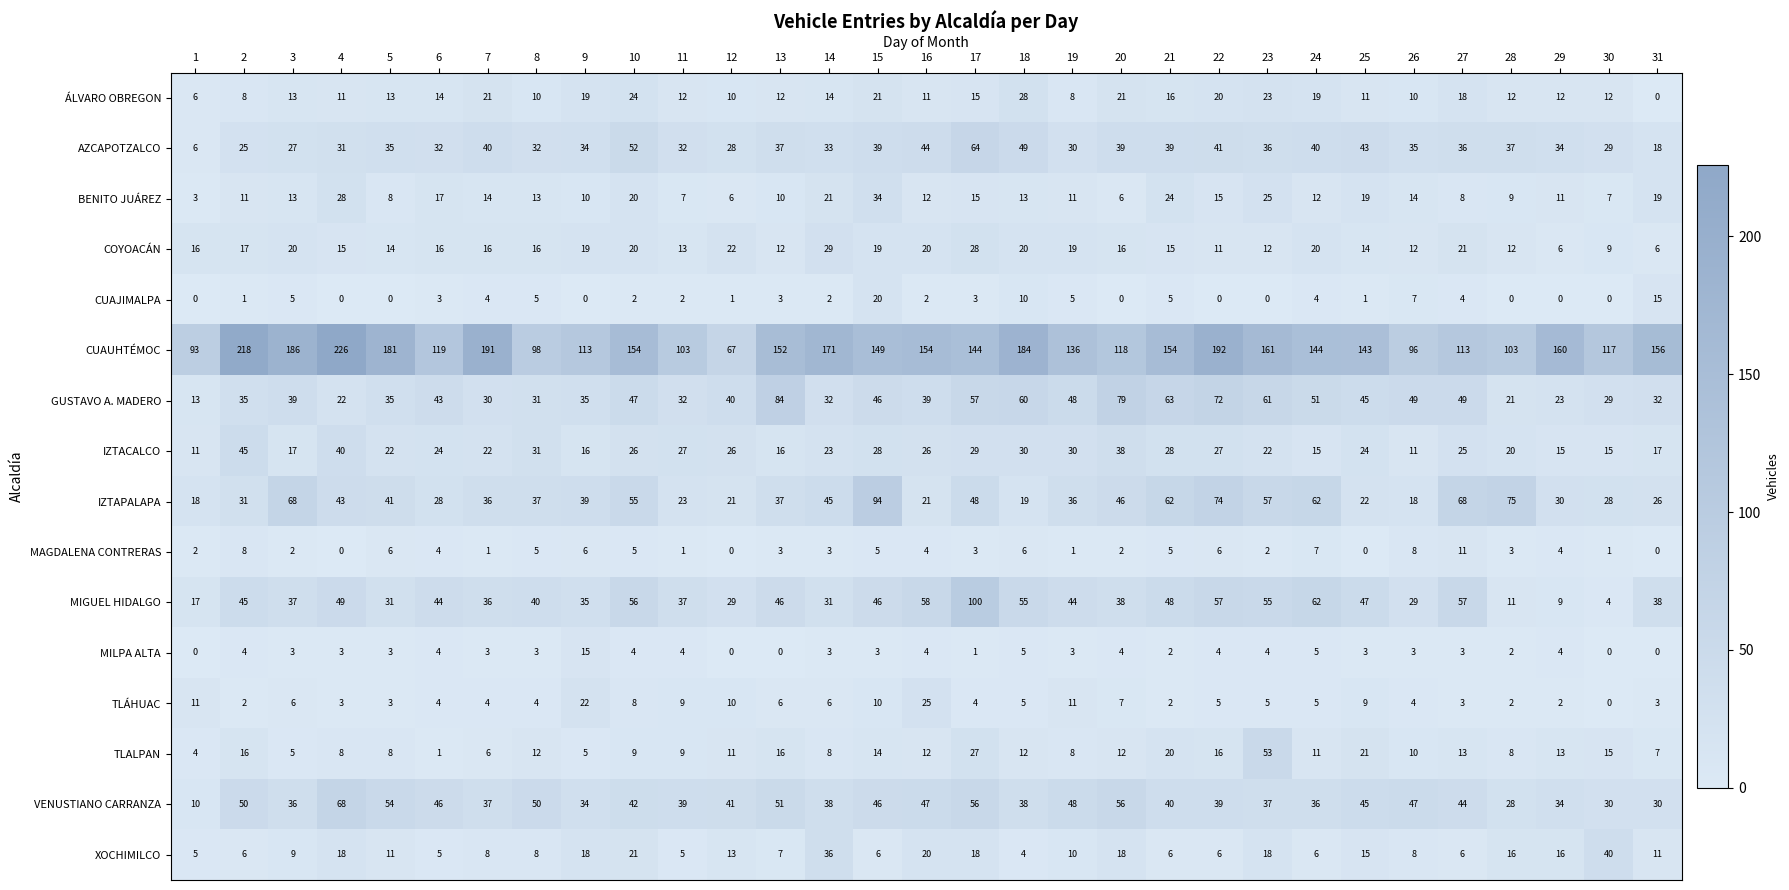

What is the difference between the ÁLVARO OBREGON values at 24 and 26?

9